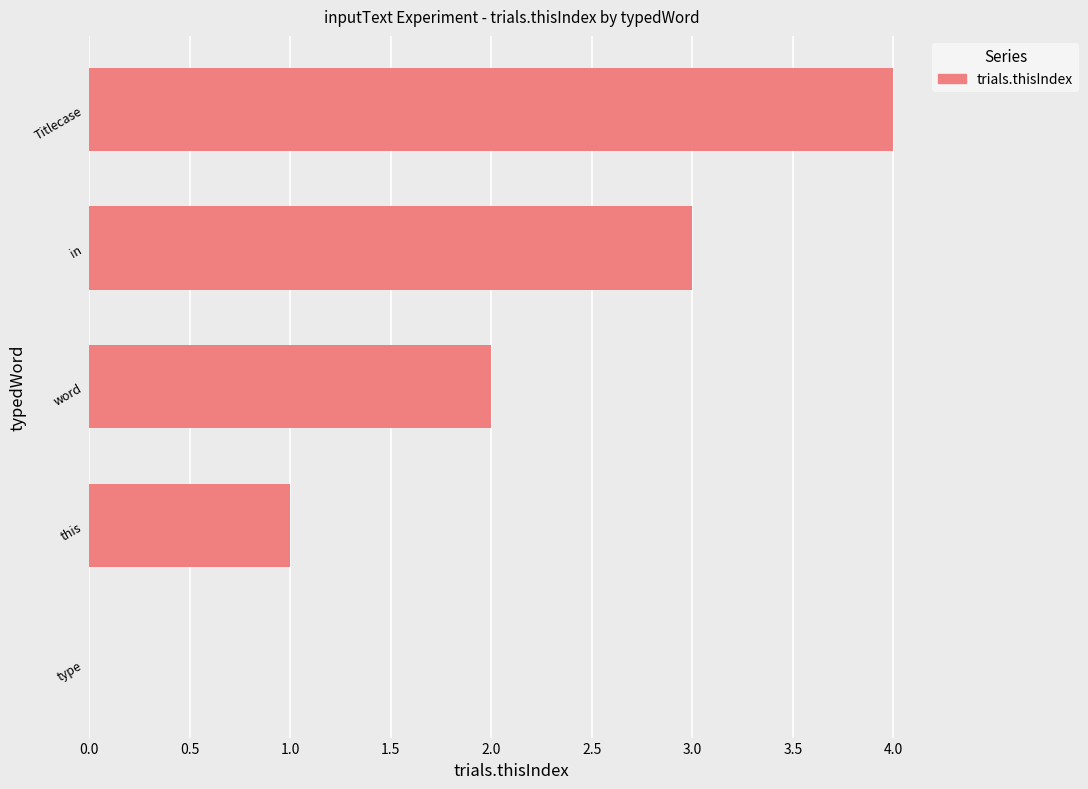

Which label corresponds to the largest value in the chart?

Titlecase